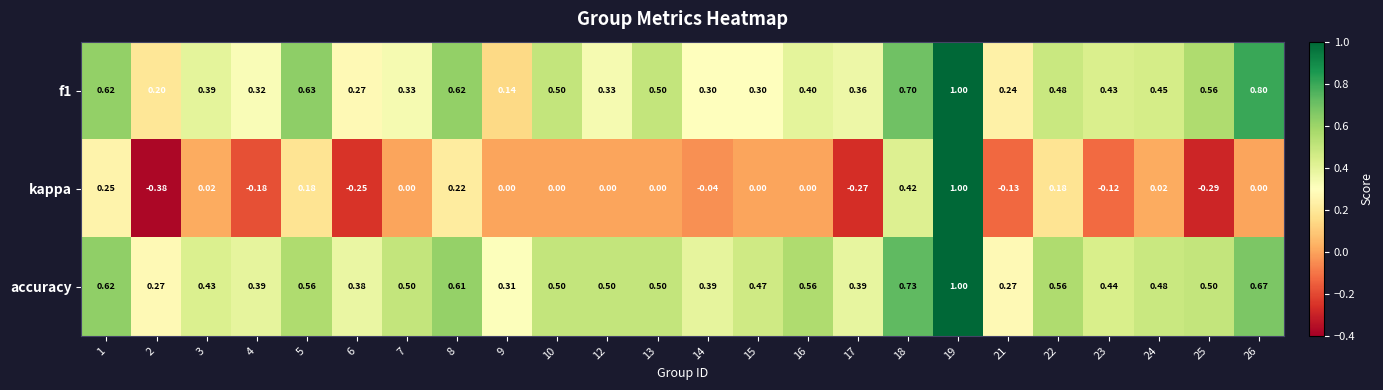

How many distinct data groups are displayed?

3